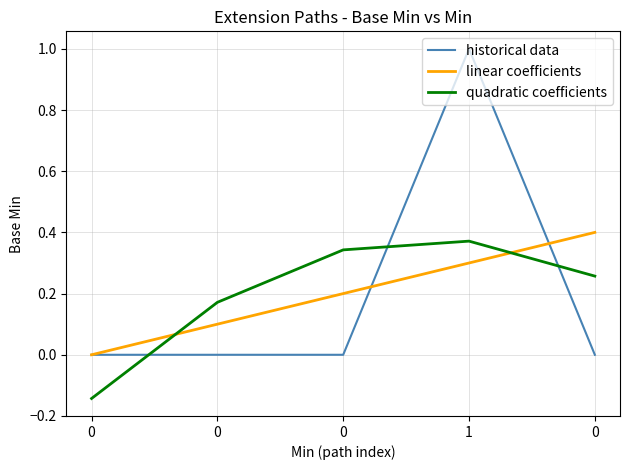

How many times do linear coefficients and quadratic coefficients cross each other?

2